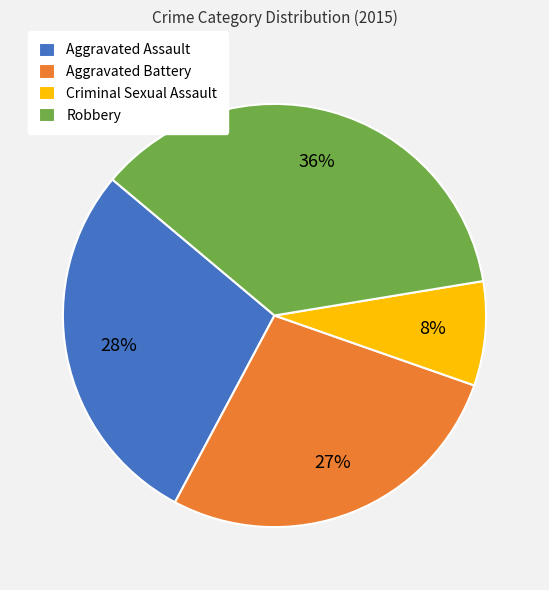

To the nearest percent, what is the difference between the Robbery and Aggravated Battery slice percentages?

9%